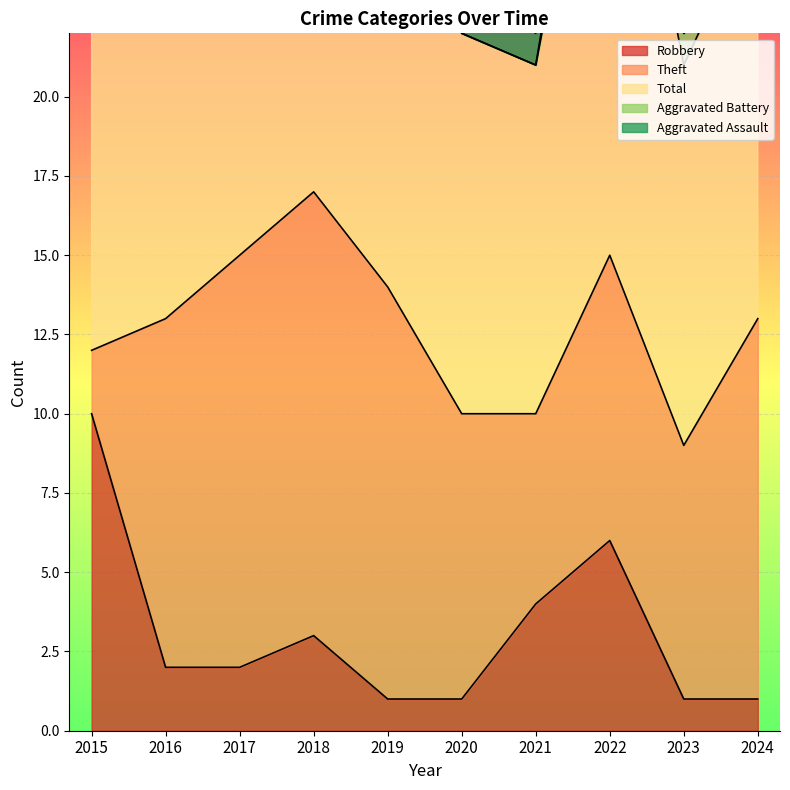

List the series in order of their peak value, highest first.

Total, Theft, Robbery, Aggravated Battery, Aggravated Assault